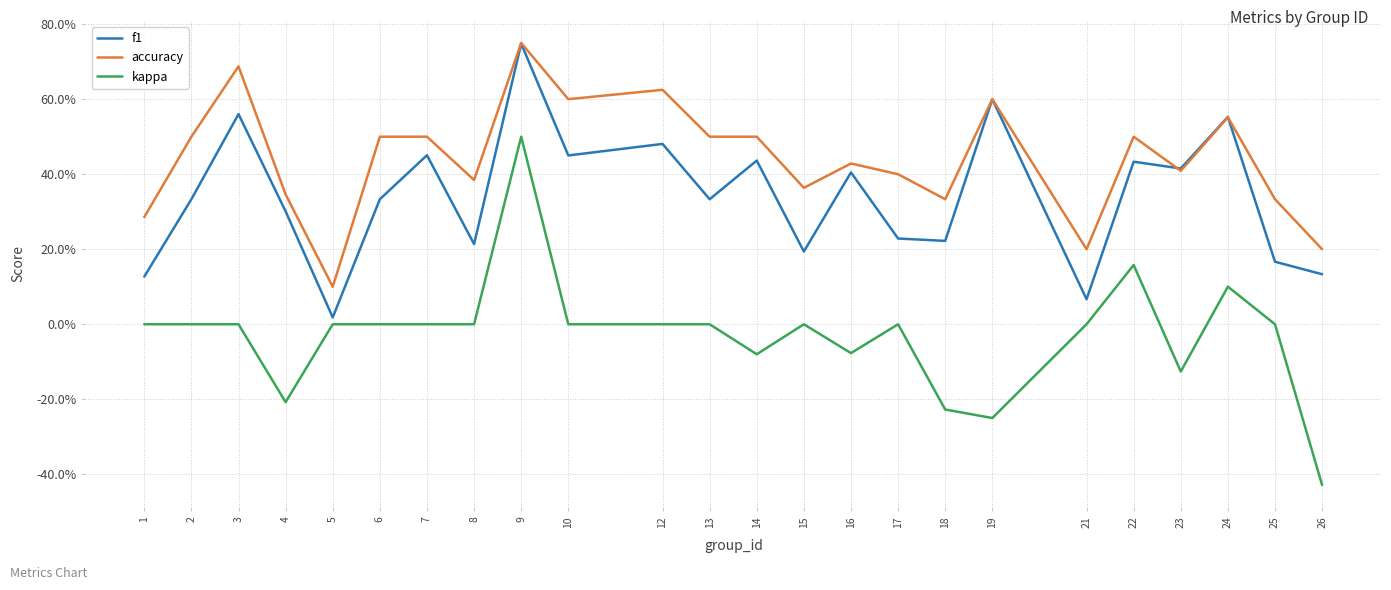

What is the difference between the highest and lowest values at 10?

0.6